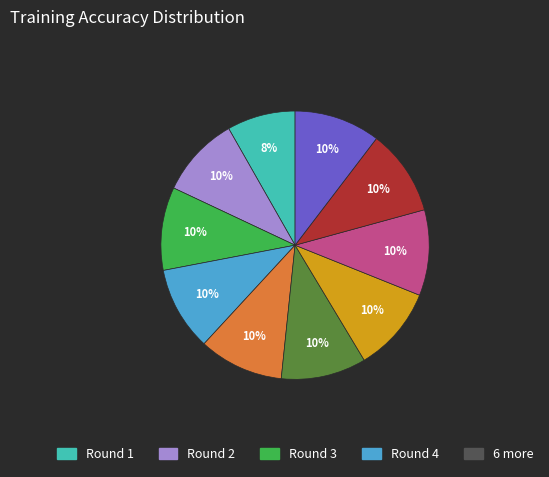

To the nearest percent, what is the average slice percentage?

10%